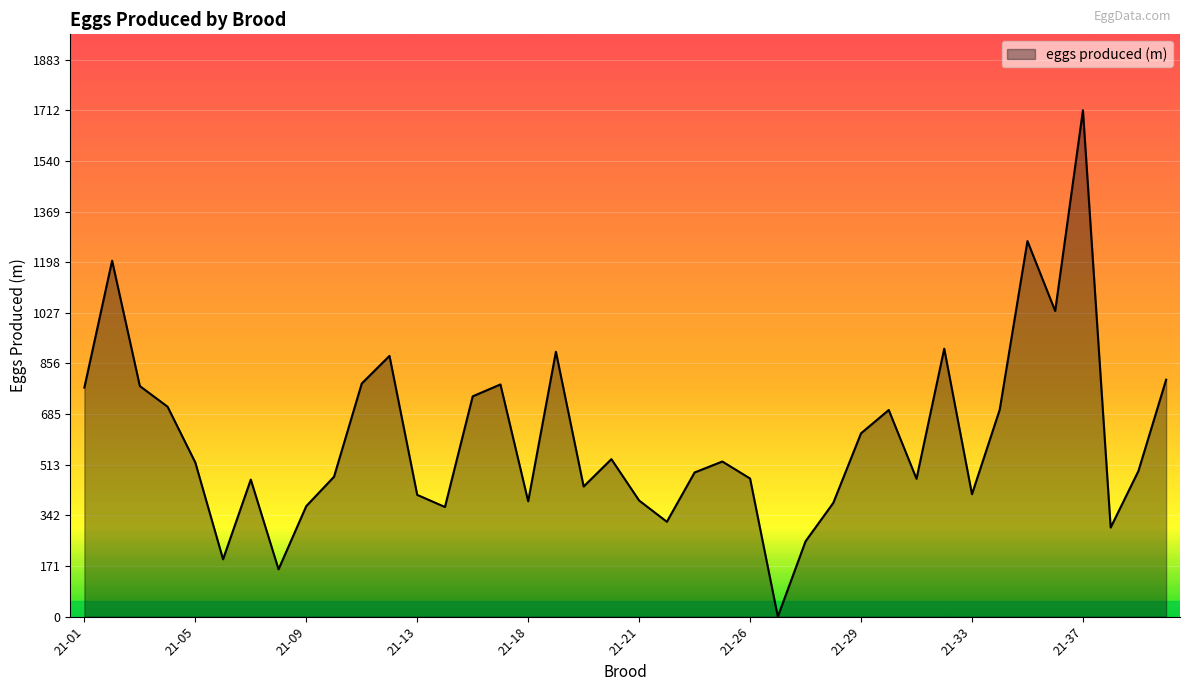

What is the average value?

603.3